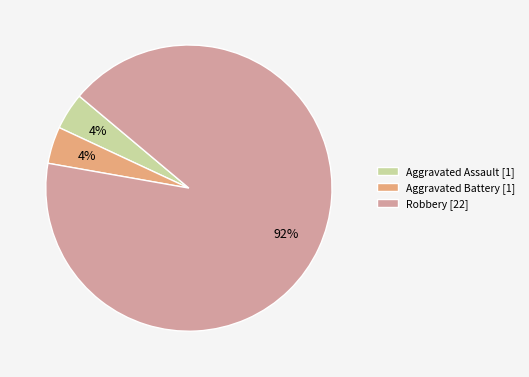

The Aggravated Battery [1] slice represents 4% of the pie. True or false?

True